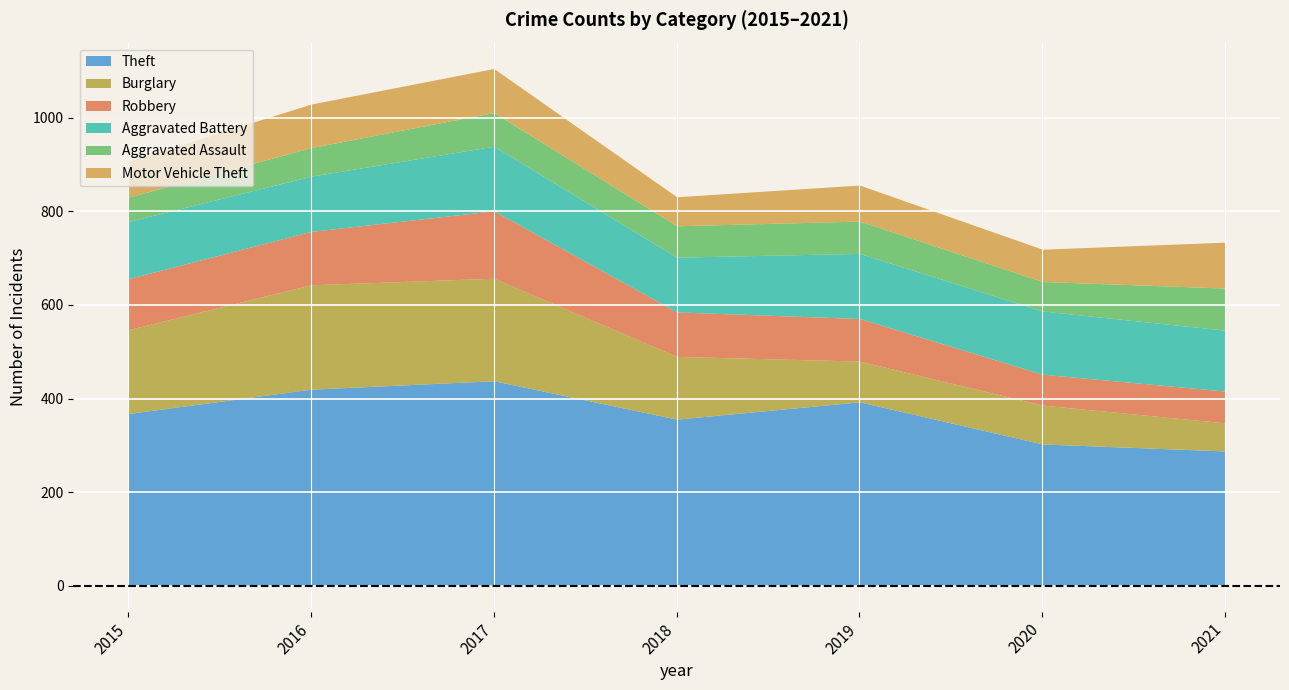

What is the difference between the second highest and minimum values in the Theft series?

132